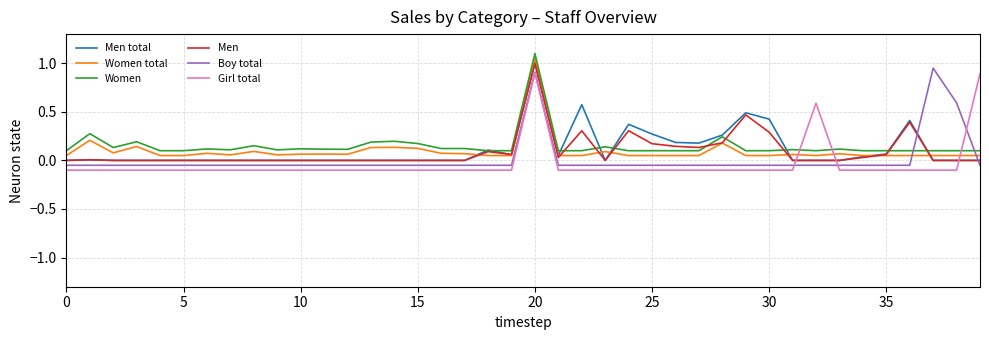

Which series ends up on top after the final intersection of Boy total and Women total?

Women total